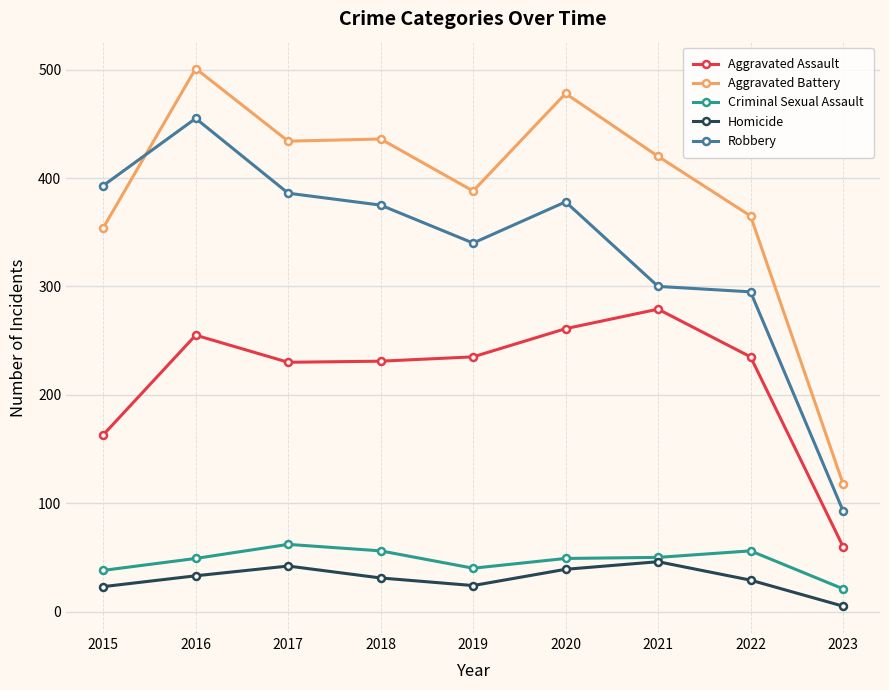

What is the lowest value of the Criminal Sexual Assault series?

21